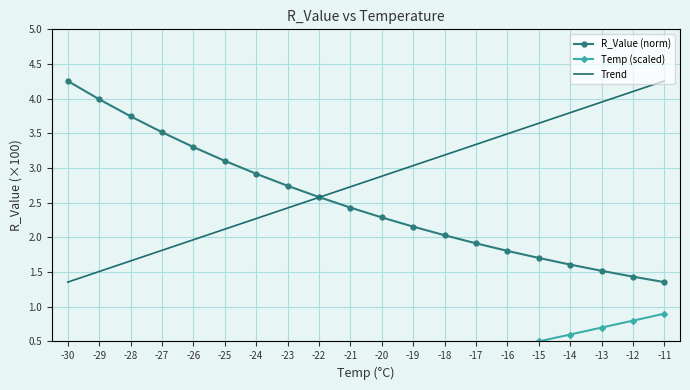

At which label does R_Value (norm) first exceed 2?

-30